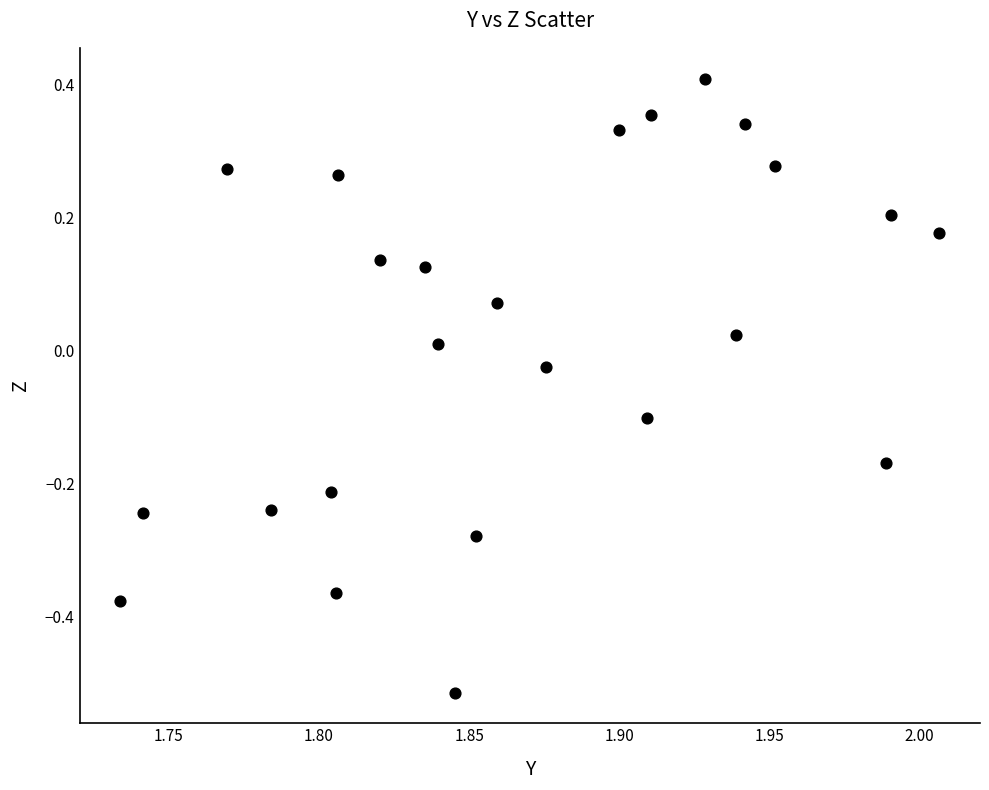

What is the range of Y values (max minus min)?

0.9